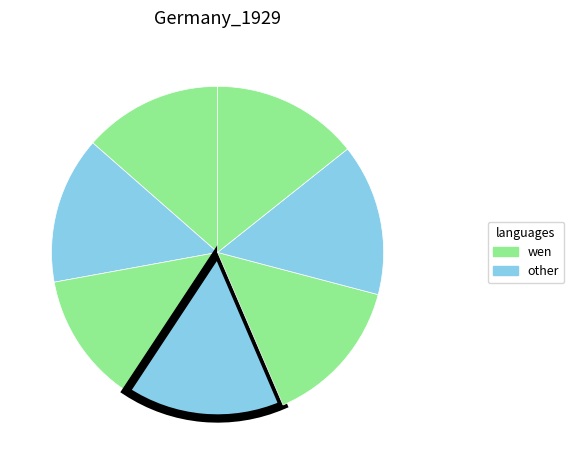

Count the number of slices in the pie.

7